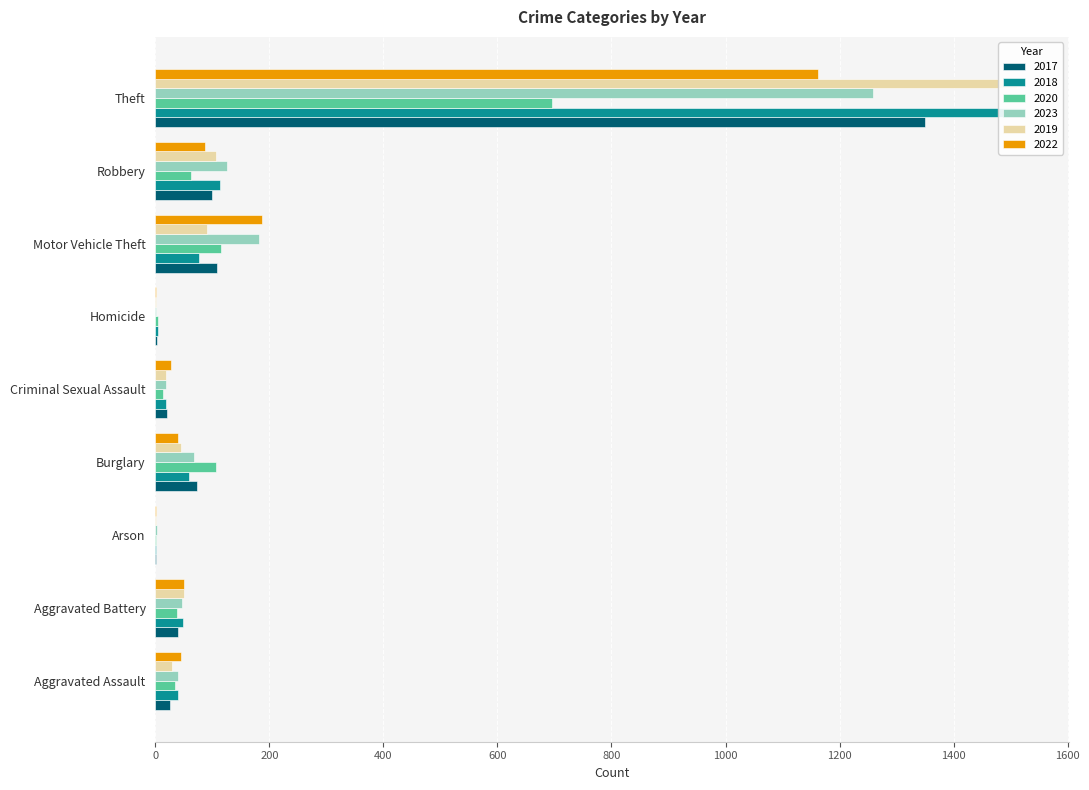

Which category has the lowest value in the 2018 series?

Arson